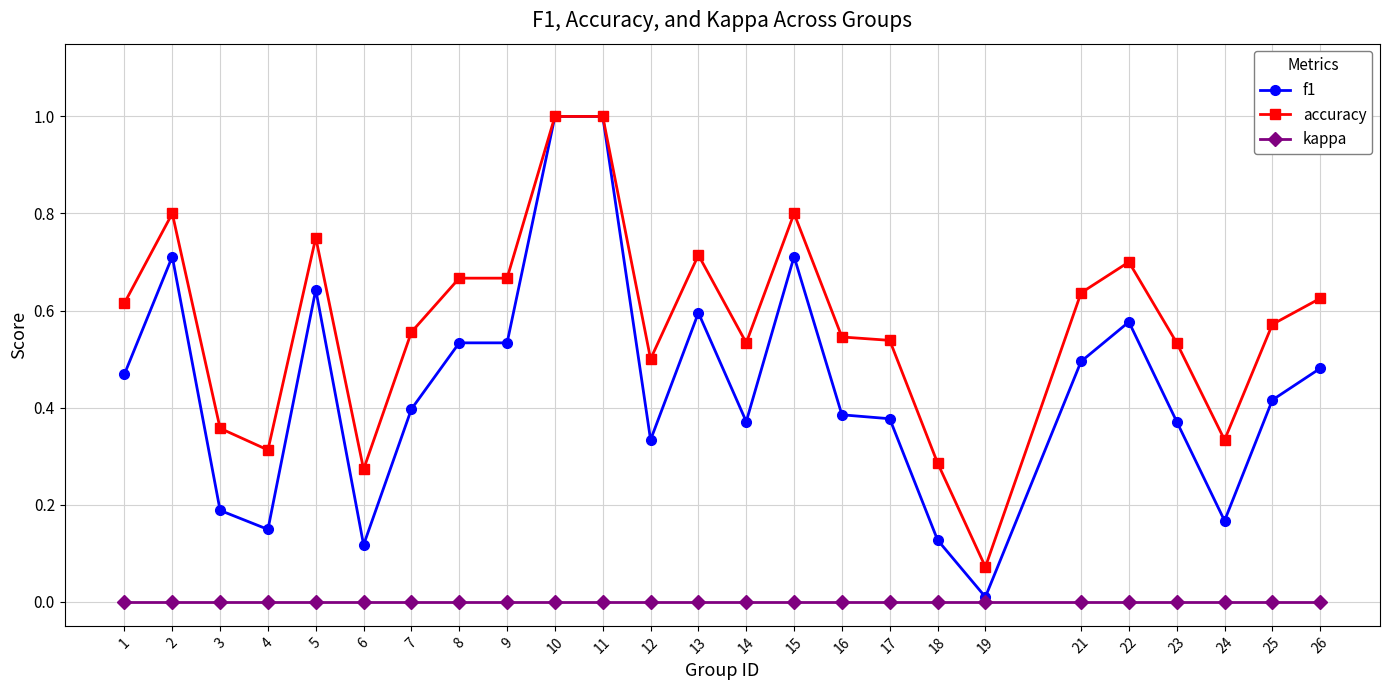

True or false: accuracy and kappa cross at least once.

False